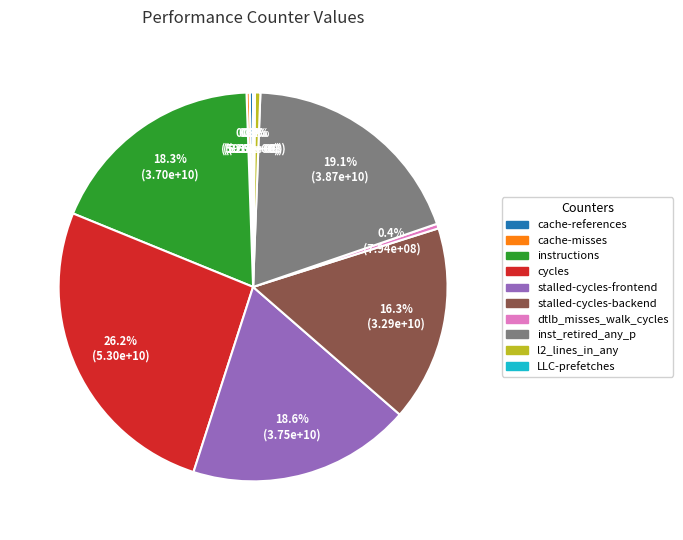

Does any single category account for the majority?

No